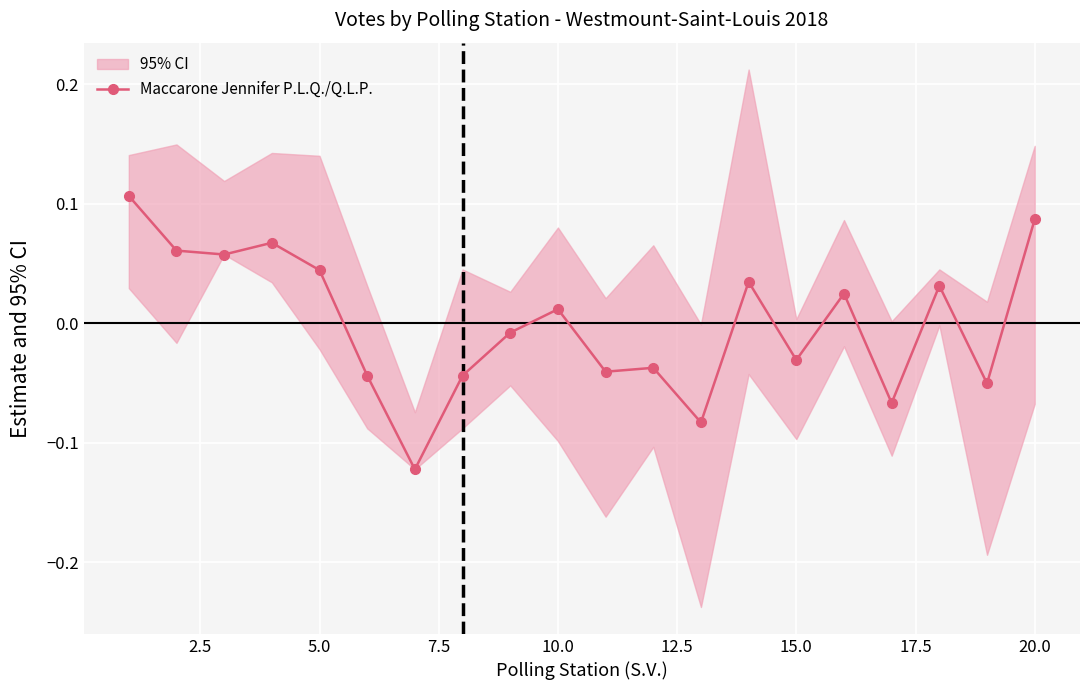

What is the minimum value shown in the chart?

-0.1